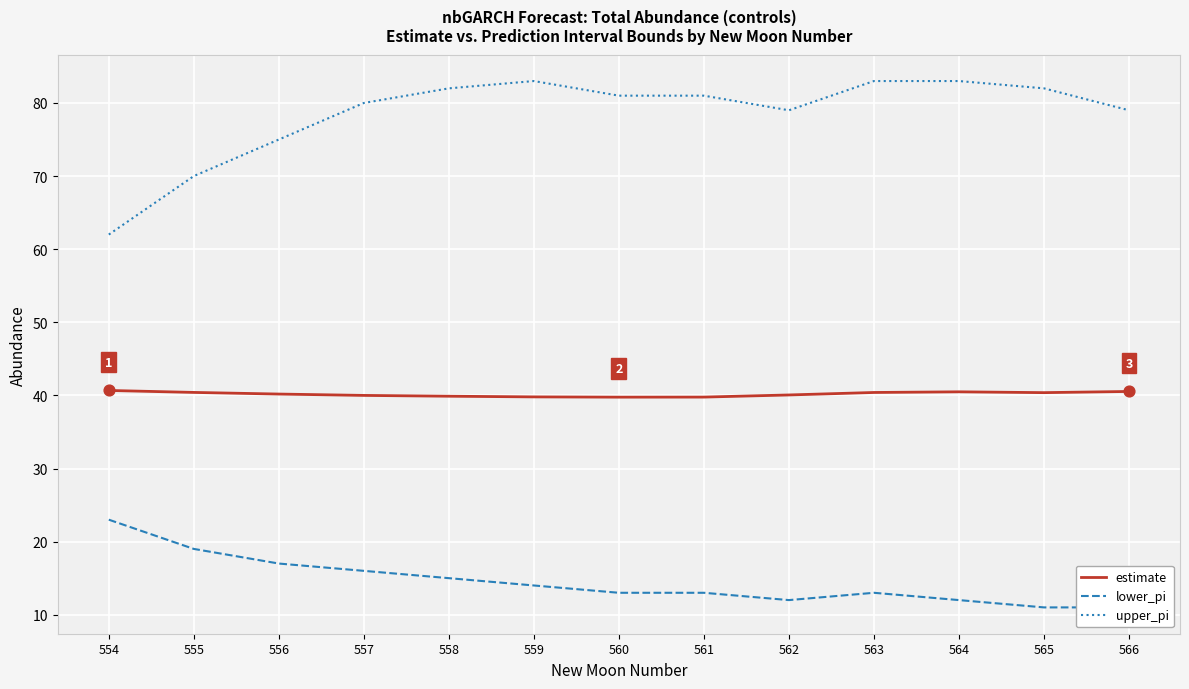

At which category is the sum across all series the highest?

558